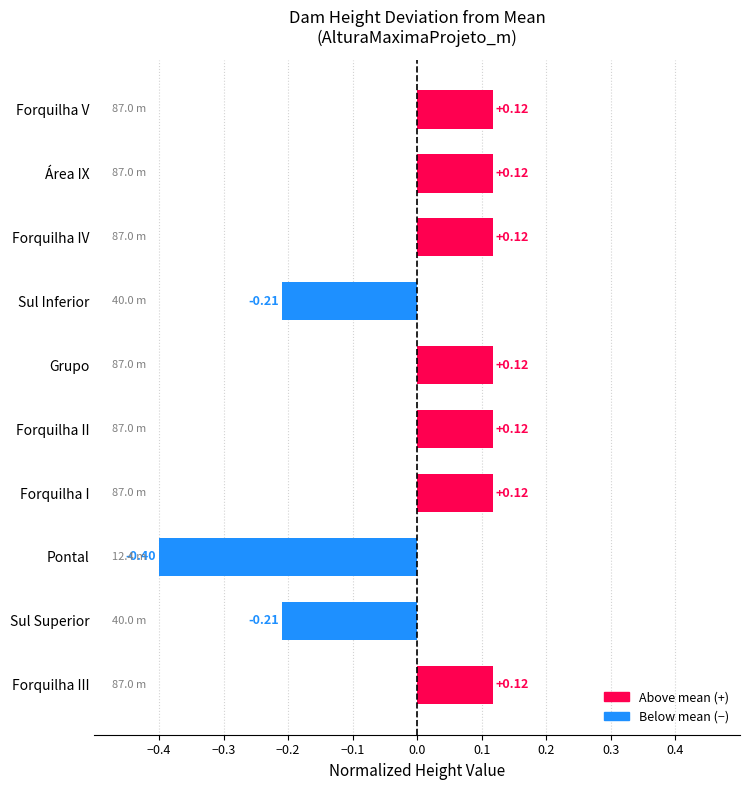

What is the change in value from Pontal to Sul Inferior?

+0.2